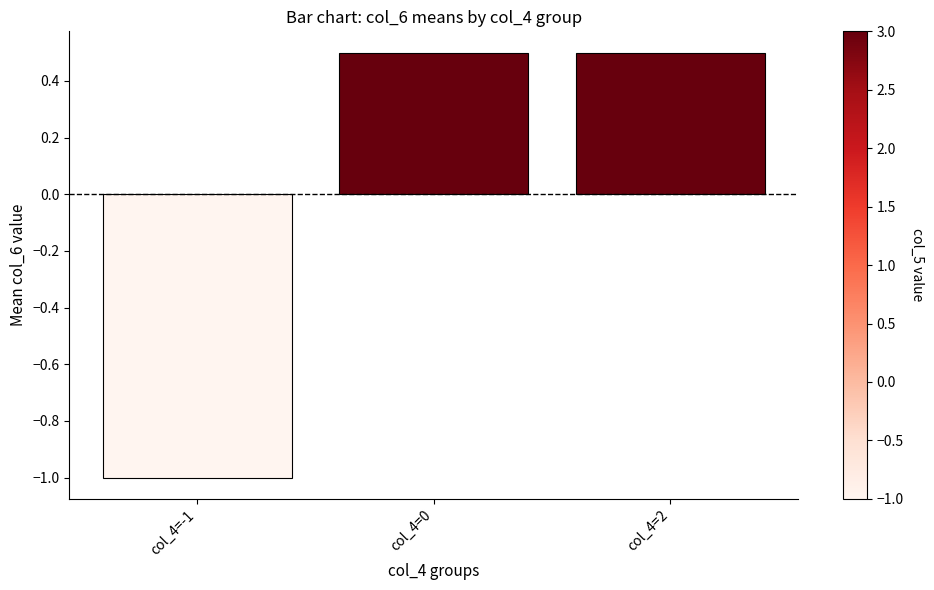

What is the minimum value shown in the chart?

-1.0